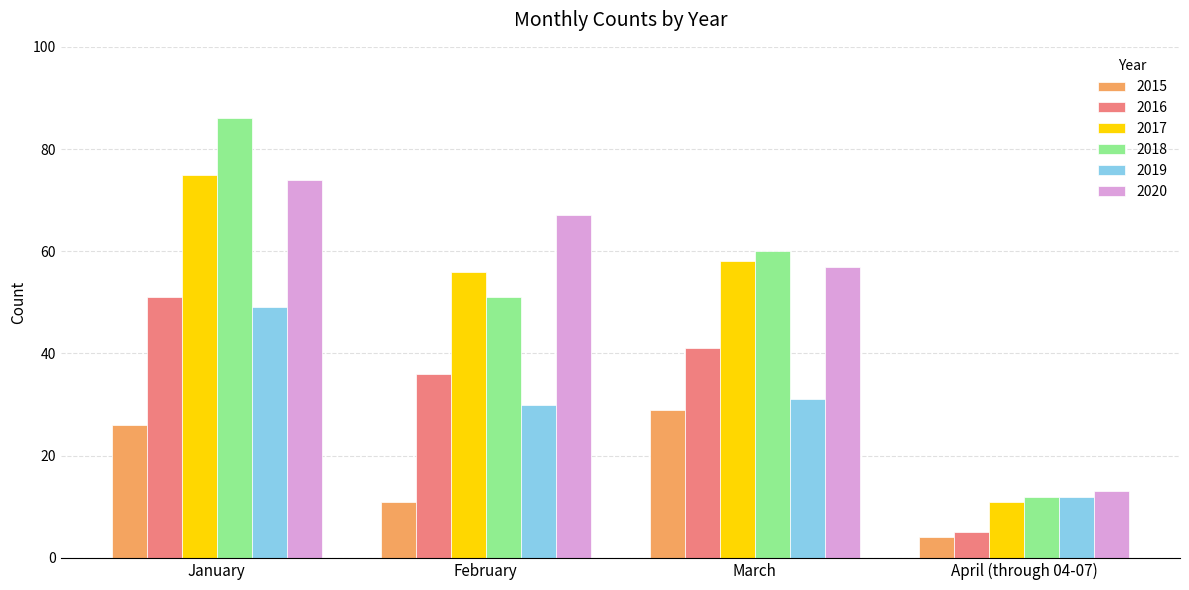

What is the value of the 2017 bar at the 4th from the left?

11